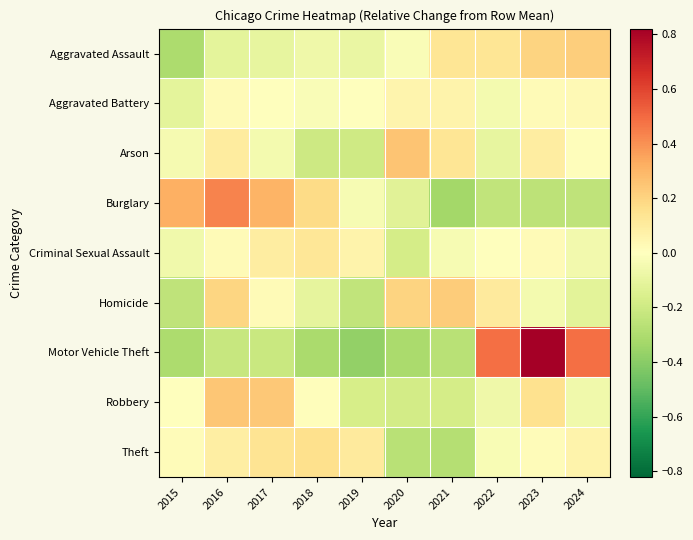

Reading left to right, extract all data points from this chart.

Aggravated Assault: 2015=-0.3	2016=-0.1	2017=-0.1	2018=-0.1	2019=-0.1	2020=-0.0	2021=0.1	2022=0.1	2023=0.2	2024=0.2
Aggravated Battery: 2015=-0.1	2016=0.0	2017=-0.0	2018=-0.0	2019=-0.0	2020=0.1	2021=0.1	2022=-0.1	2023=0.0	2024=0.0
Arson: 2015=-0.0	2016=0.1	2017=-0.1	2018=-0.2	2019=-0.2	2020=0.3	2021=0.1	2022=-0.1	2023=0.1	2024=0.0
Burglary: 2015=0.3	2016=0.4	2017=0.3	2018=0.2	2019=-0.0	2020=-0.1	2021=-0.3	2022=-0.2	2023=-0.3	2024=-0.2
Criminal Sexual Assault: 2015=-0.1	2016=0.0	2017=0.1	2018=0.1	2019=0.1	2020=-0.2	2021=-0.0	2022=0.0	2023=0.0	2024=-0.1
Homicide: 2015=-0.2	2016=0.2	2017=0.0	2018=-0.1	2019=-0.2	2020=0.2	2021=0.2	2022=0.1	2023=-0.0	2024=-0.1
Motor Vehicle Theft: 2015=-0.3	2016=-0.2	2017=-0.2	2018=-0.3	2019=-0.4	2020=-0.3	2021=-0.3	2022=0.5	2023=1.0	2024=0.5
Robbery: 2015=0.0	2016=0.2	2017=0.2	2018=0.0	2019=-0.2	2020=-0.2	2021=-0.2	2022=-0.1	2023=0.2	2024=-0.1
Theft: 2015=0.0	2016=0.1	2017=0.1	2018=0.2	2019=0.1	2020=-0.3	2021=-0.3	2022=-0.0	2023=0.0	2024=0.1